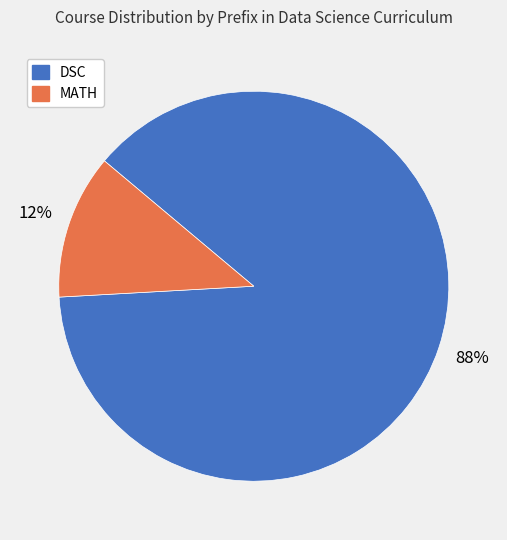

Is there any slice that represents more than half of the pie?

Yes